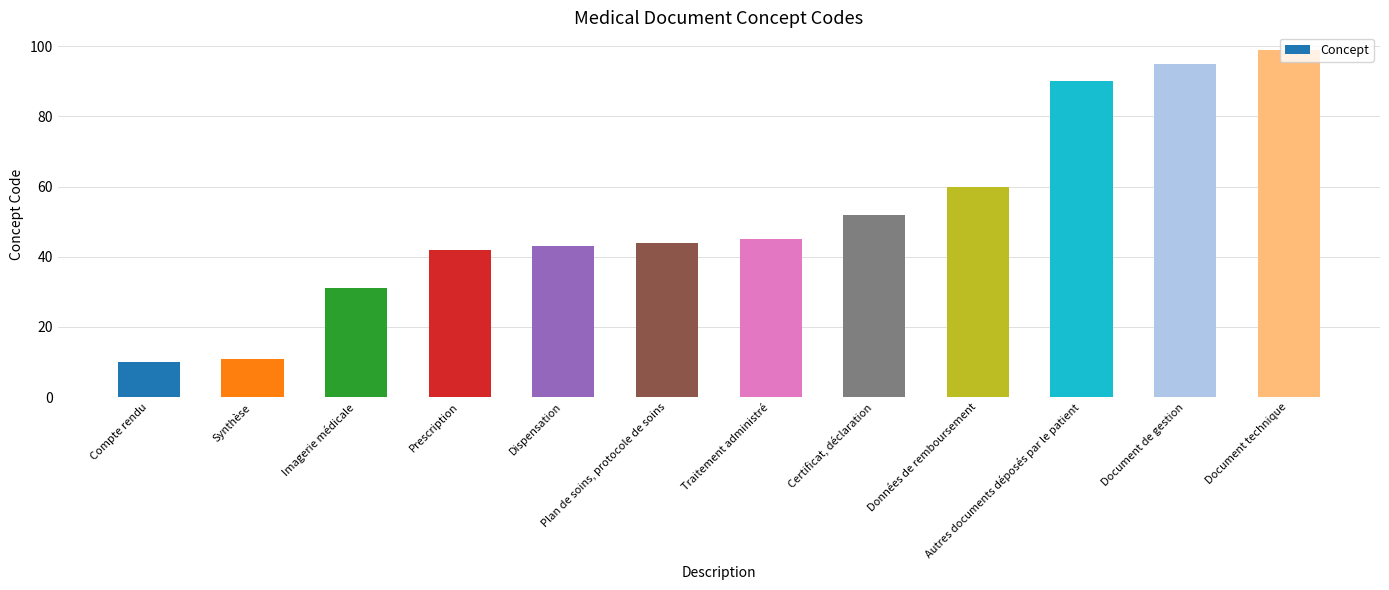

What is the average value?

52